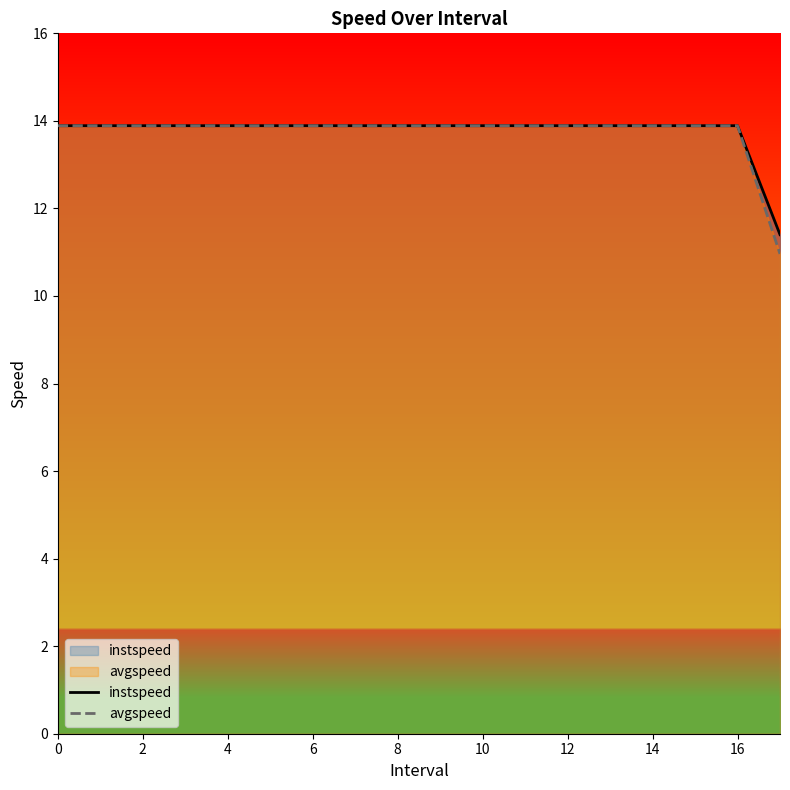

Reading right to left, extract all data points from this chart.

instspeed: 11.4	13.9	13.9	13.9	13.9	13.9	13.9	13.9	13.9	13.9	13.9	13.9	13.9	13.9	13.9	13.9	13.9	13.9
avgspeed: 11.0	13.9	13.9	13.9	13.9	13.9	13.9	13.9	13.9	13.9	13.9	13.9	13.9	13.9	13.9	13.9	13.9	13.9